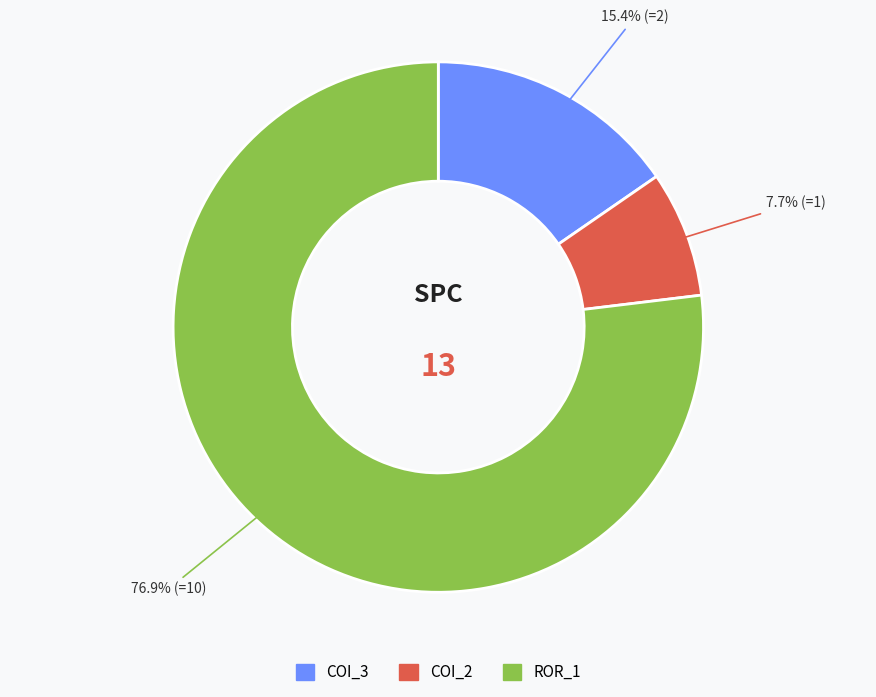

Does any single category account for the majority?

Yes